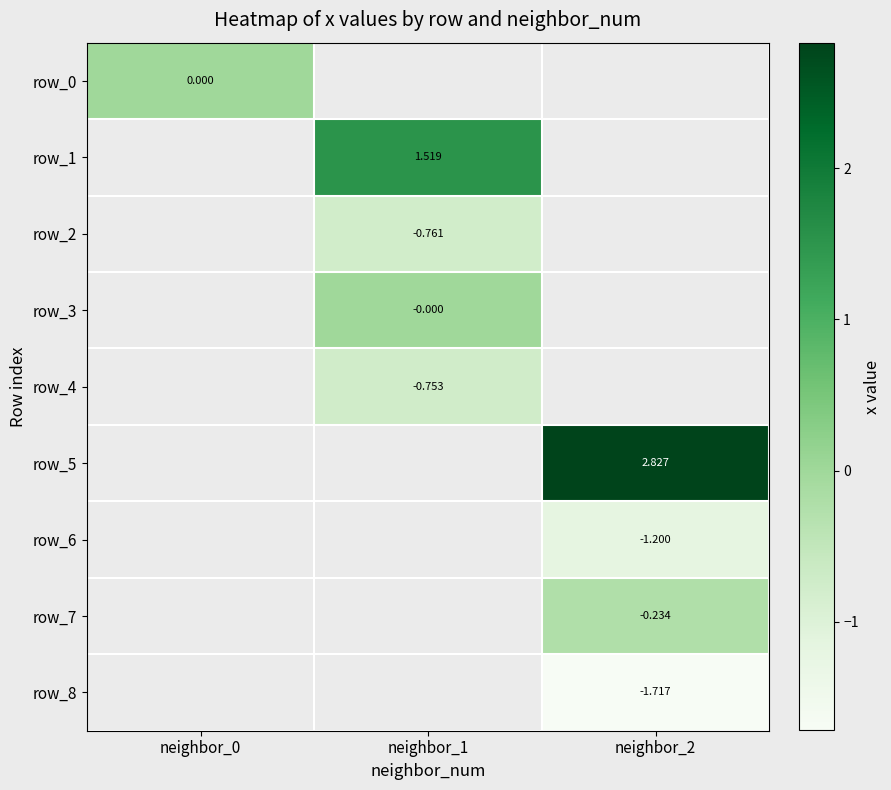

How many data points does each series have?

3